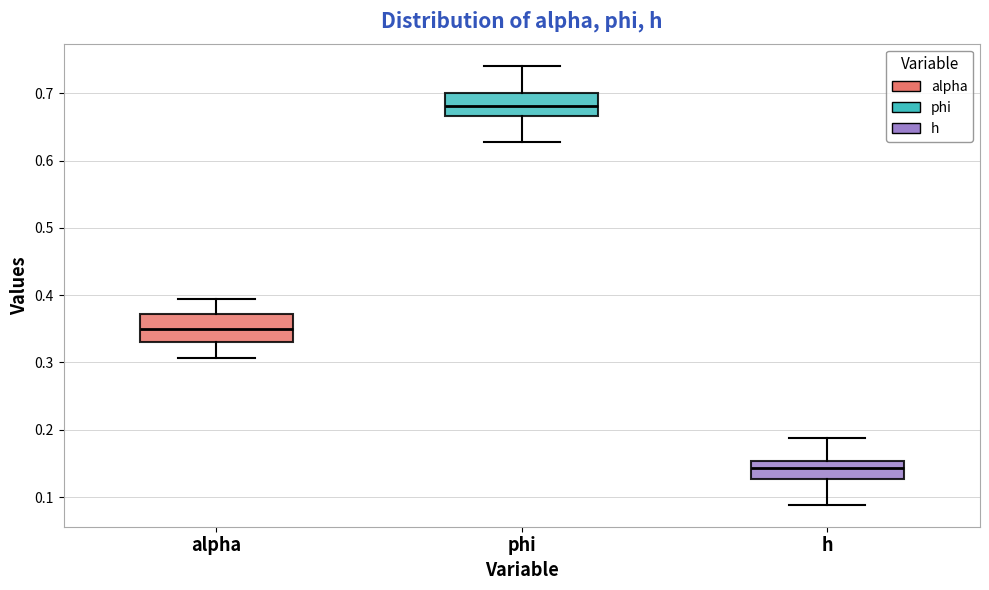

Reading left to right, transcribe this box plot: for each box, give where its median line is, the range the box spans, and where its two whiskers end, as read against the y-axis. The values are not printed on the chart, so give them approximately, as read against the axis.

alpha: median 0.35, box 0.33 to 0.37, whiskers 0.31 to 0.39
phi: median 0.68, box 0.67 to 0.70, whiskers 0.63 to 0.74
h: median 0.14, box 0.13 to 0.15, whiskers 0.09 to 0.19